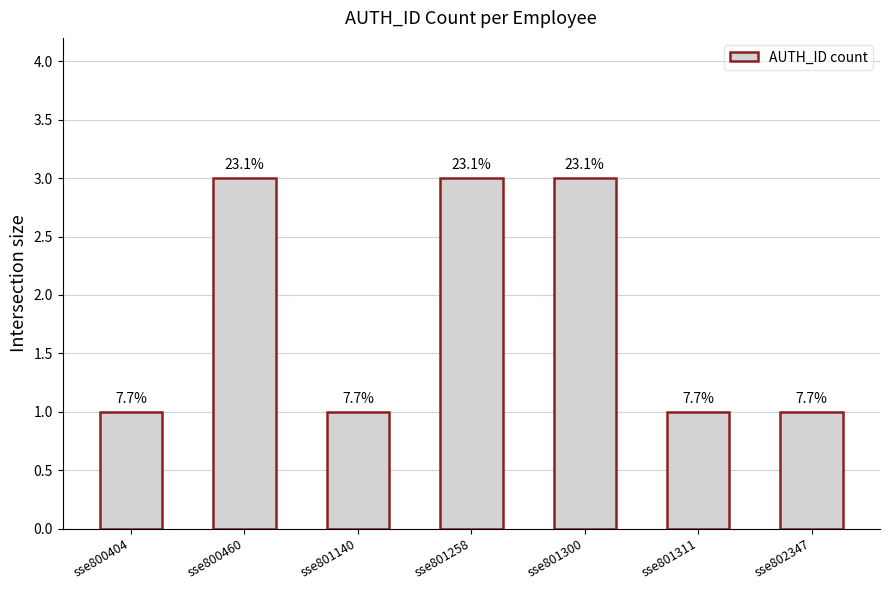

Are the bars horizontal?

No